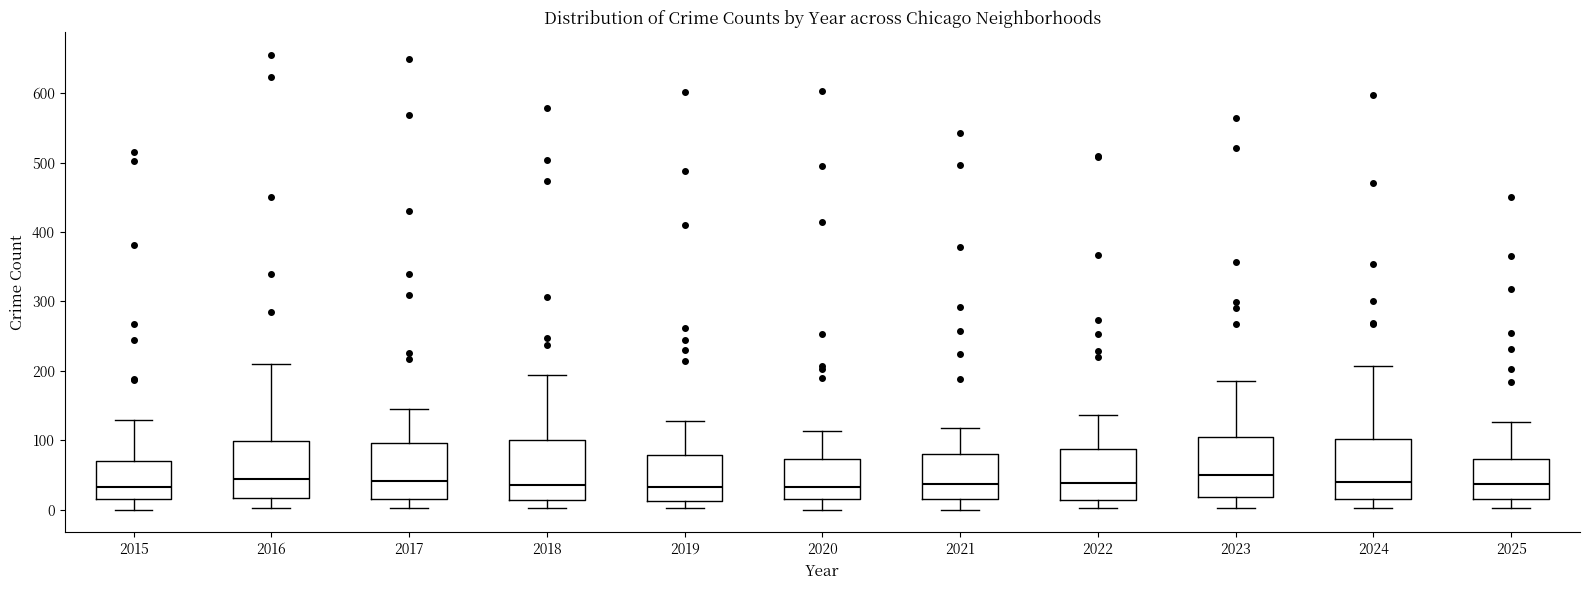

Reading left to right, transcribe this box plot: for each box, give where its median line is, the range the box spans, and where its two whiskers end, as read against the y-axis. The values are not printed on the chart, so give them approximately, as read against the axis.

2015: median 30, box 20 to 70, whiskers 0 to 130
2016: median 40, box 20 to 100, whiskers 0 to 210
2017: median 40, box 20 to 100, whiskers 0 to 150
2018: median 40, box 10 to 100, whiskers 0 to 190
2019: median 30, box 10 to 80, whiskers 0 to 130
2020: median 30, box 10 to 70, whiskers 0 to 110
2021: median 40, box 20 to 80, whiskers 0 to 120
2022: median 40, box 10 to 90, whiskers 0 to 140
2023: median 50, box 20 to 110, whiskers 0 to 190
2024: median 40, box 20 to 100, whiskers 0 to 210
2025: median 40, box 20 to 70, whiskers 0 to 130